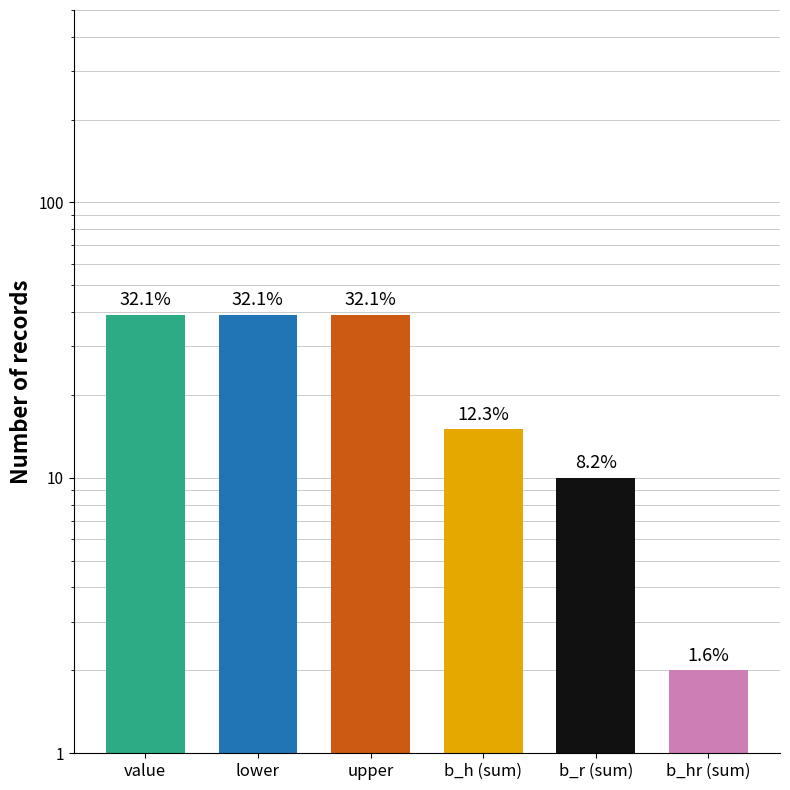

What is the ratio of the value at value to the value at upper?

1.0